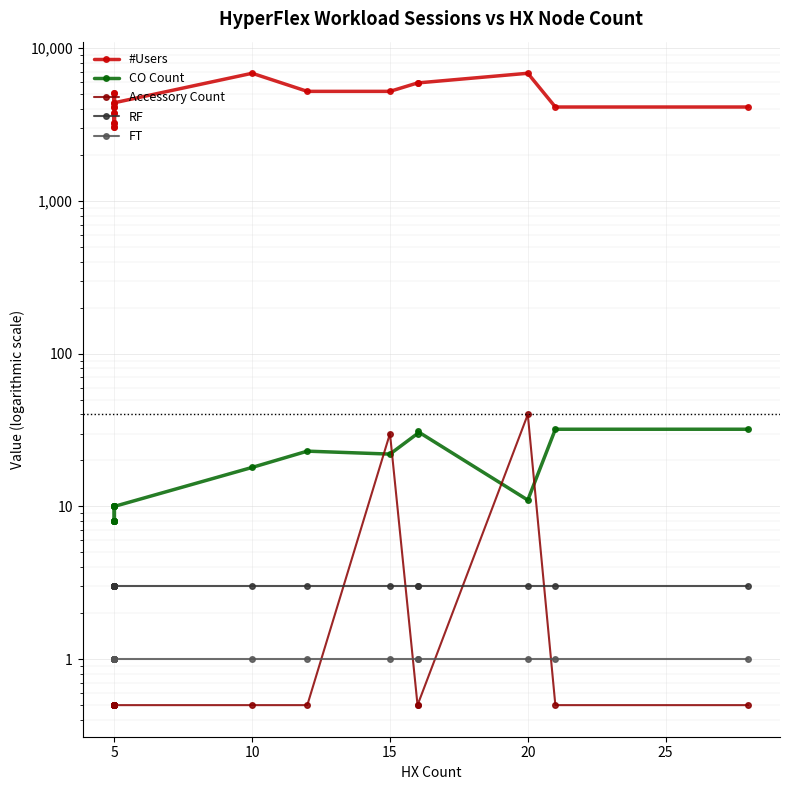

Between 11 and 9, which is larger?

11